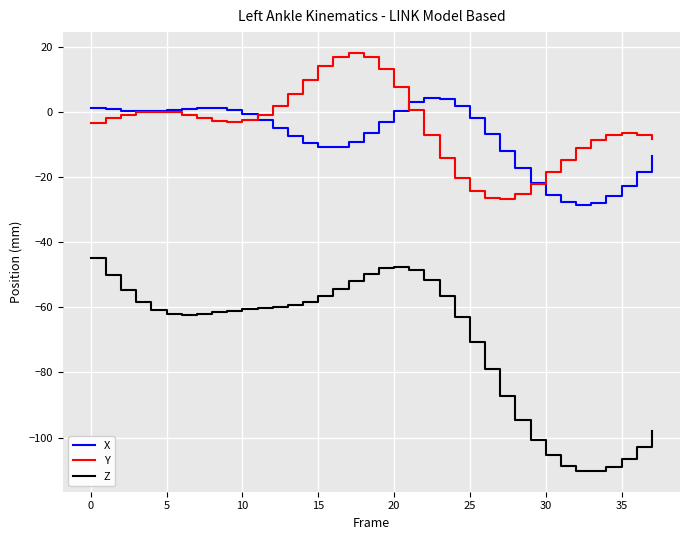

What is the minimum value for Y?

-26.7